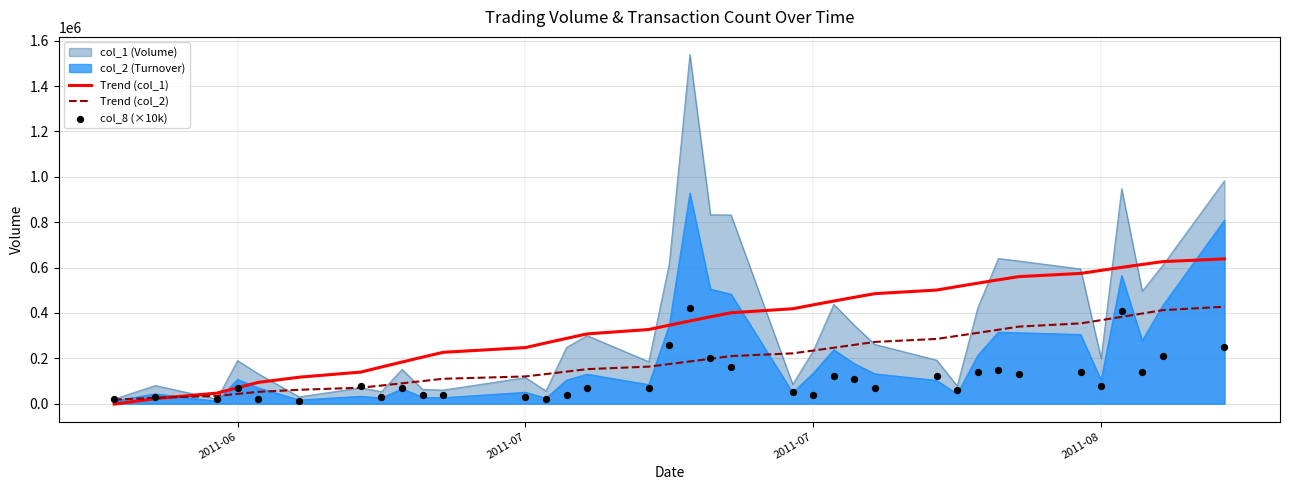

At how many categories does at least one series exceed 154483?

29